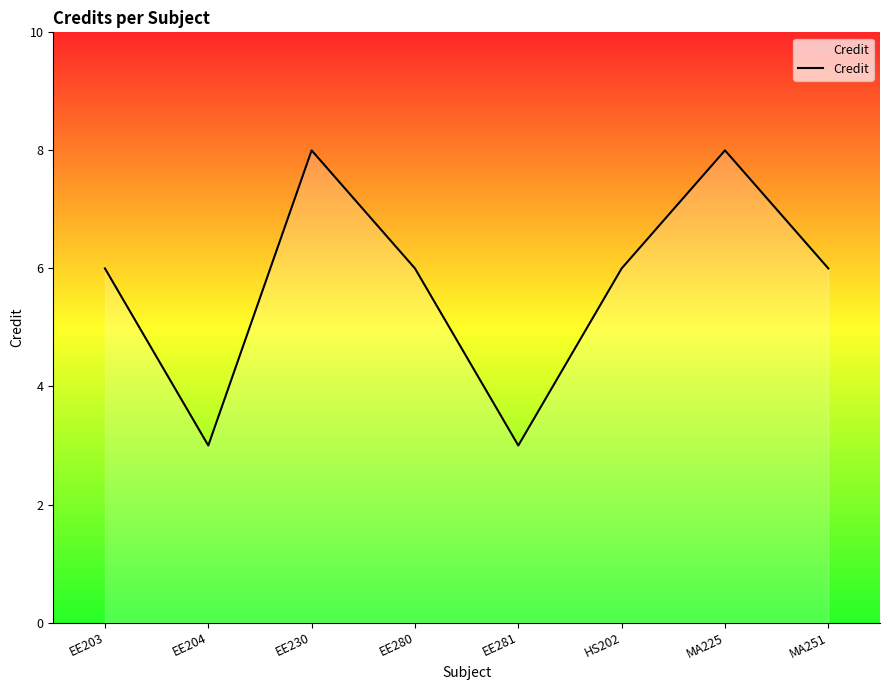

Is it true that the value at EE230 is 8?

True